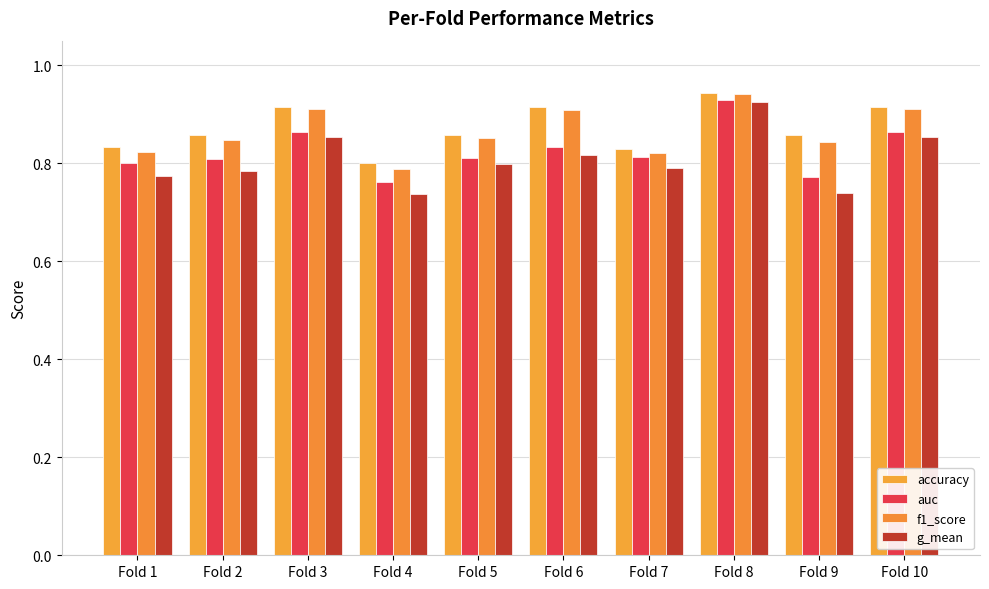

Count the g_mean values in the range 0 to 1.

10